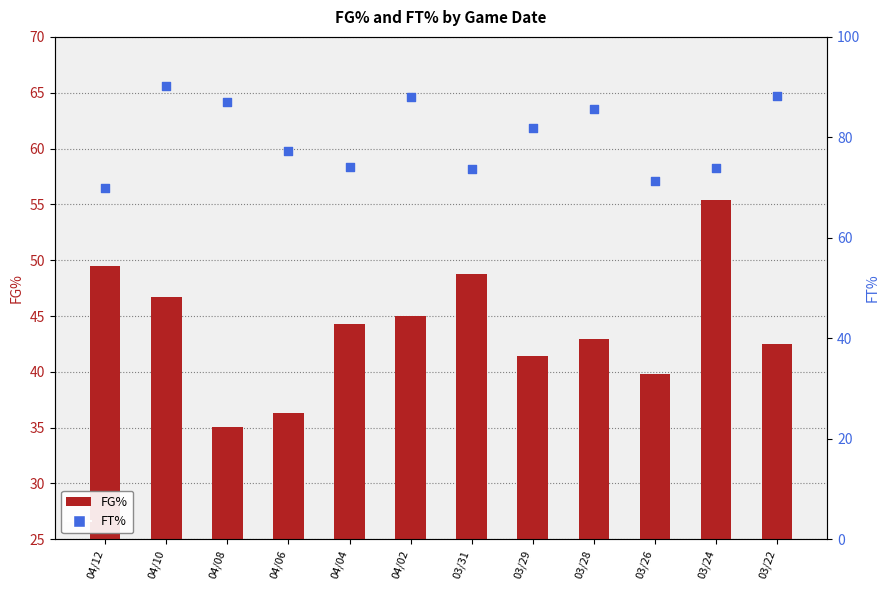

At how many categories does at least one series exceed 81?

6